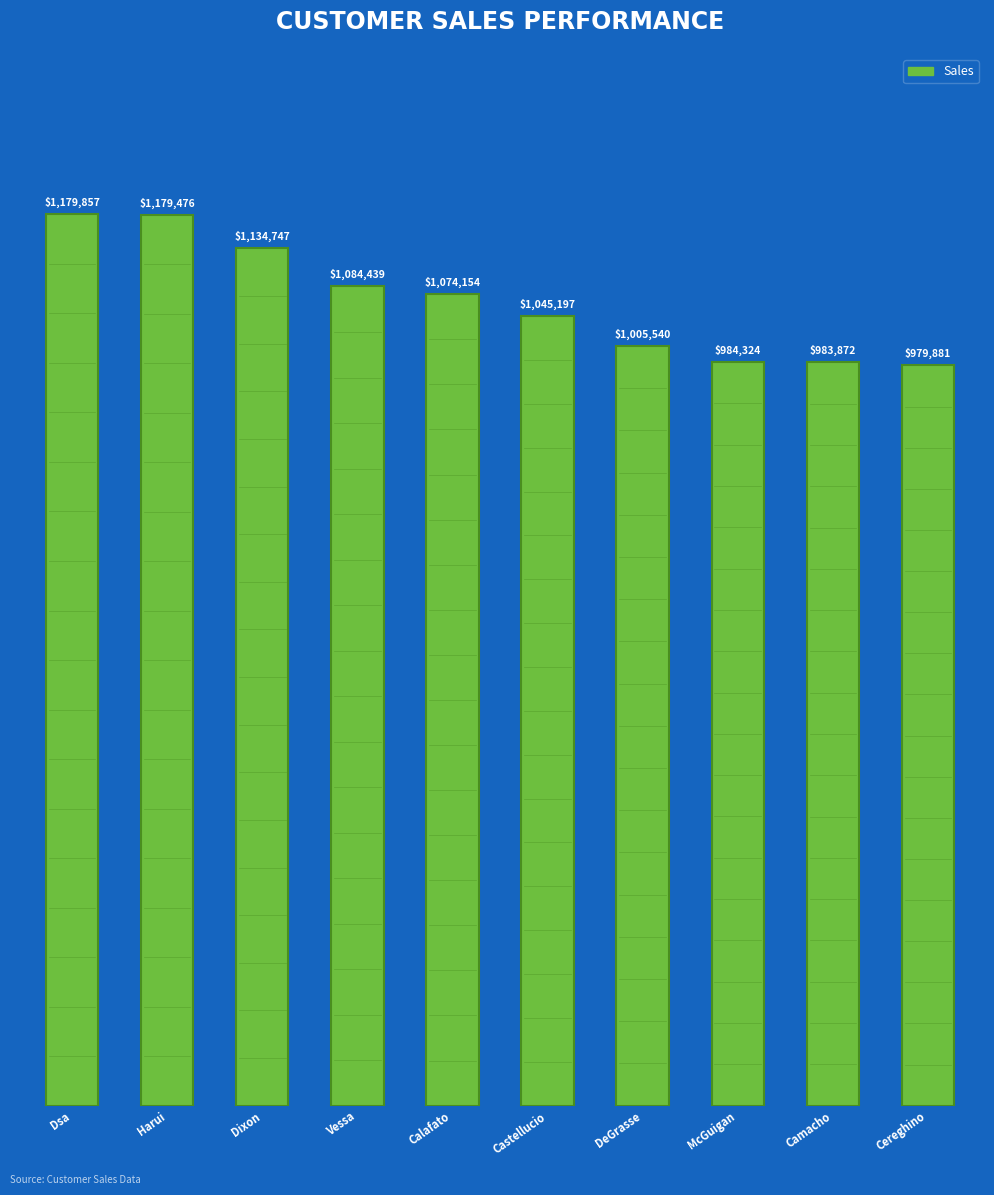

What is the maximum value shown in the chart?

1179857.5